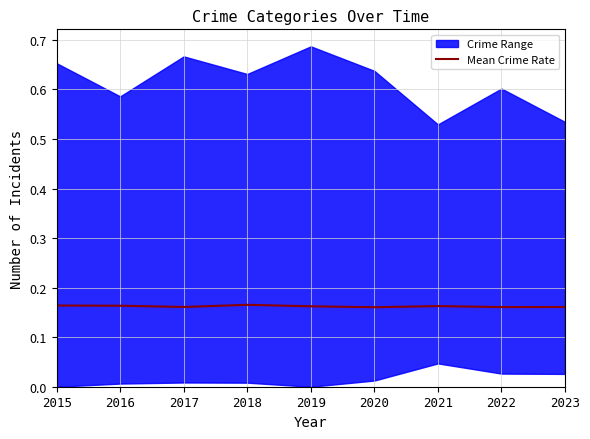

True or false: the data has more than 2 interior local peaks.

False